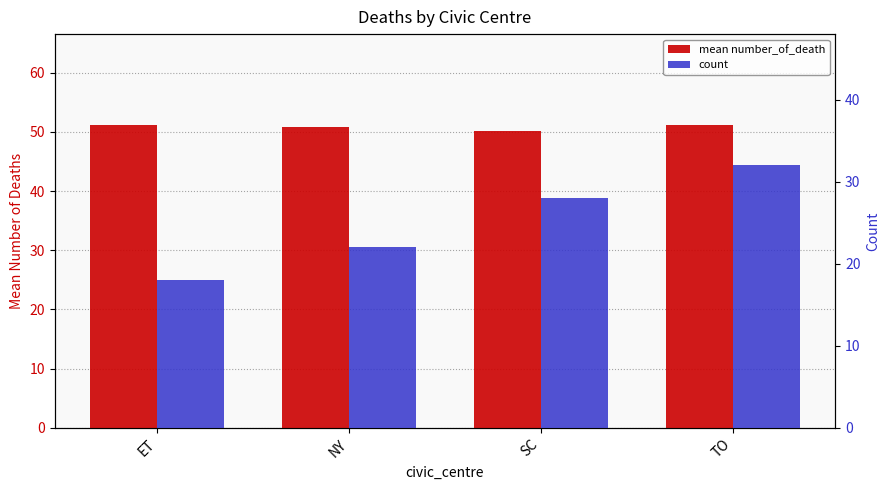

What is the smallest value displayed?

18.0